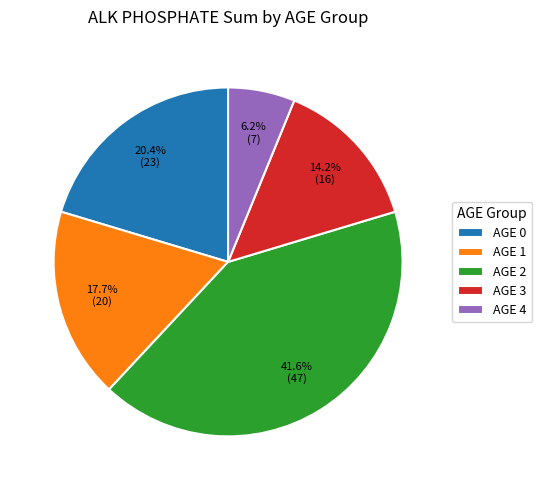

Is there any slice that represents more than half of the pie?

No